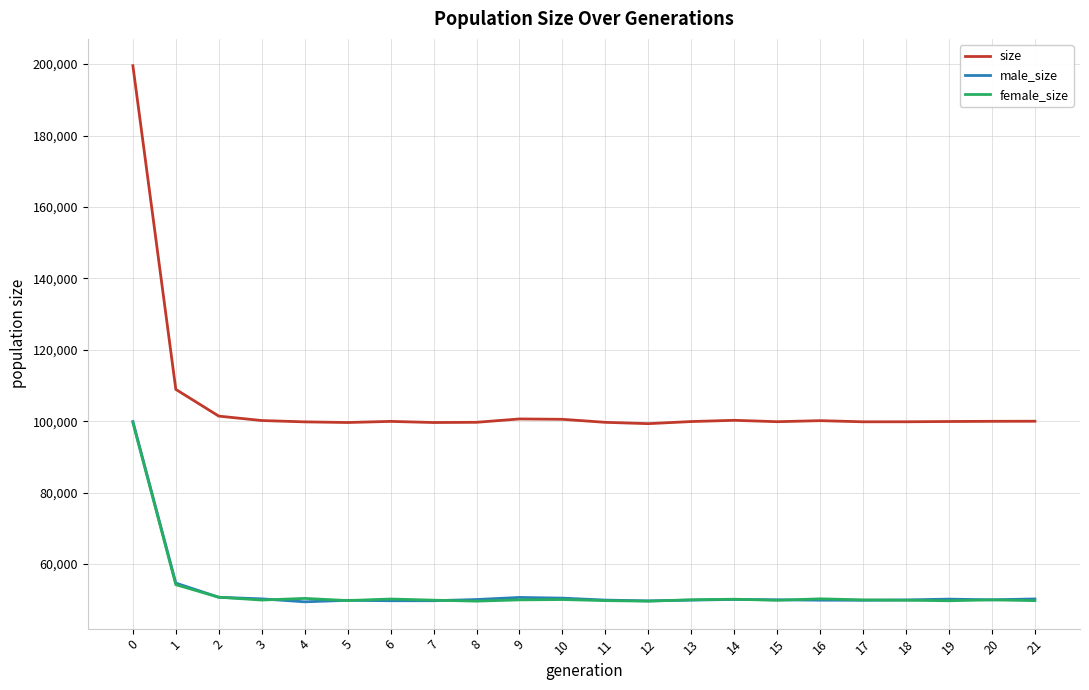

At how many categories does at least one series exceed 169921?

1